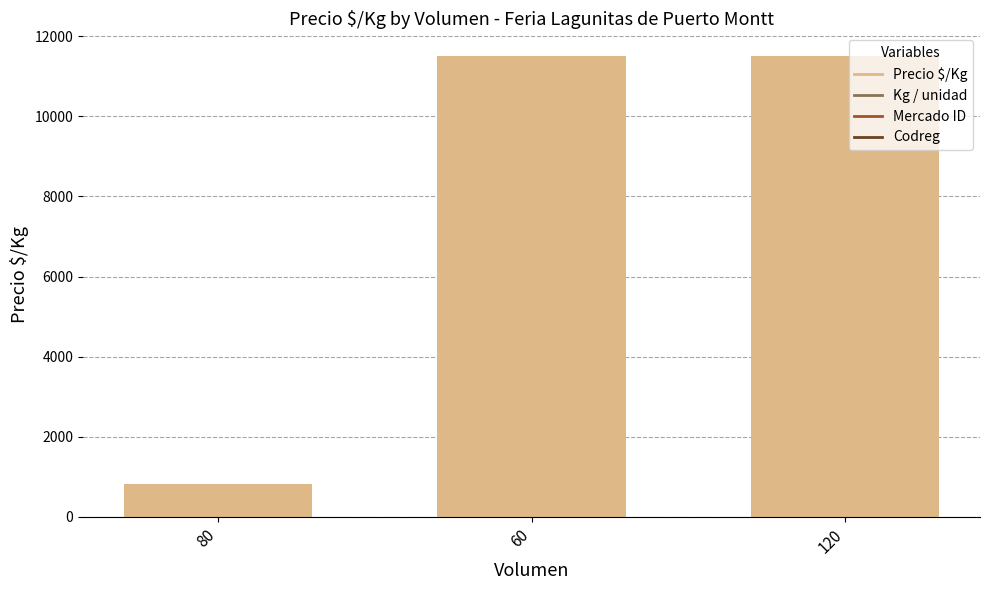

What is the change in value from 80 to 120?

+10679